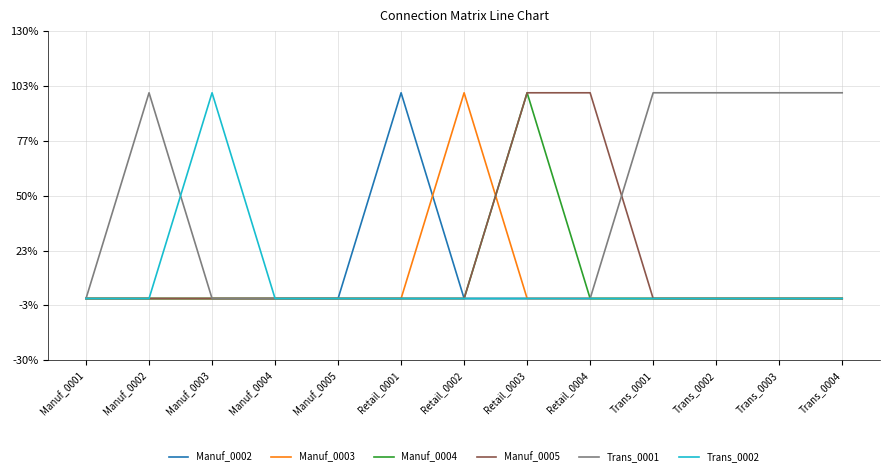

Does the chart have visible grid lines?

Yes